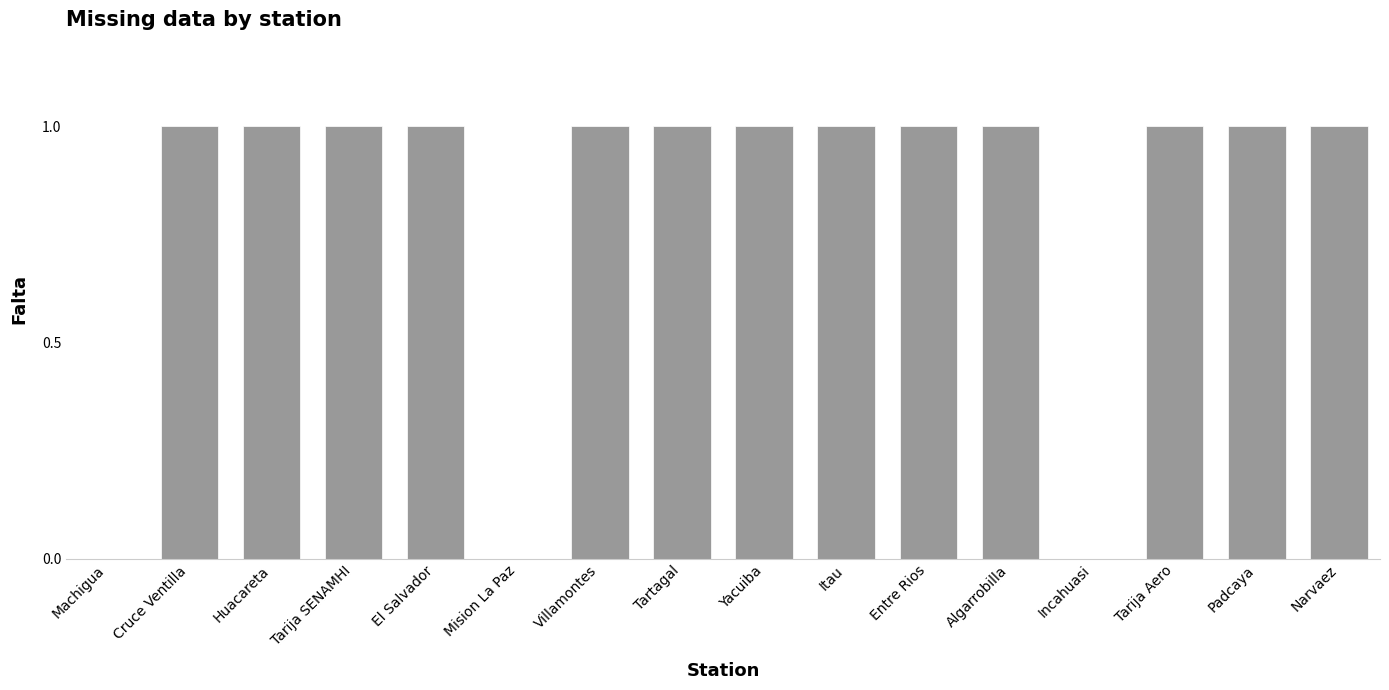

What is the sum of all values?

13